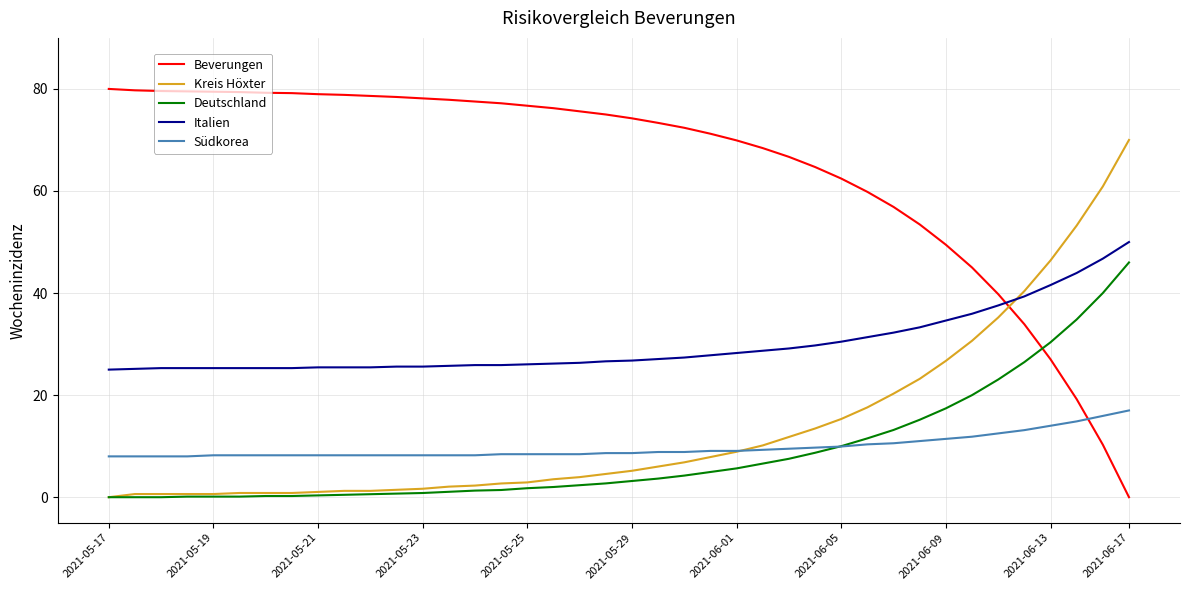

What is the highest value of the Südkorea series?

17.0